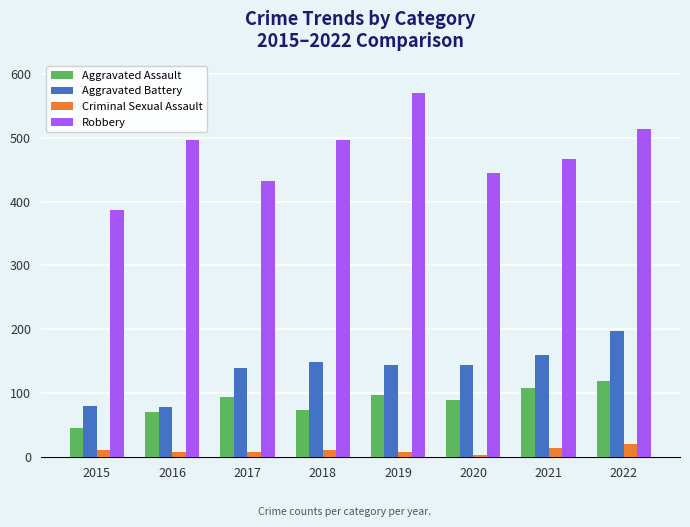

What is the value of the Robbery bar at the 2nd from the left?

497